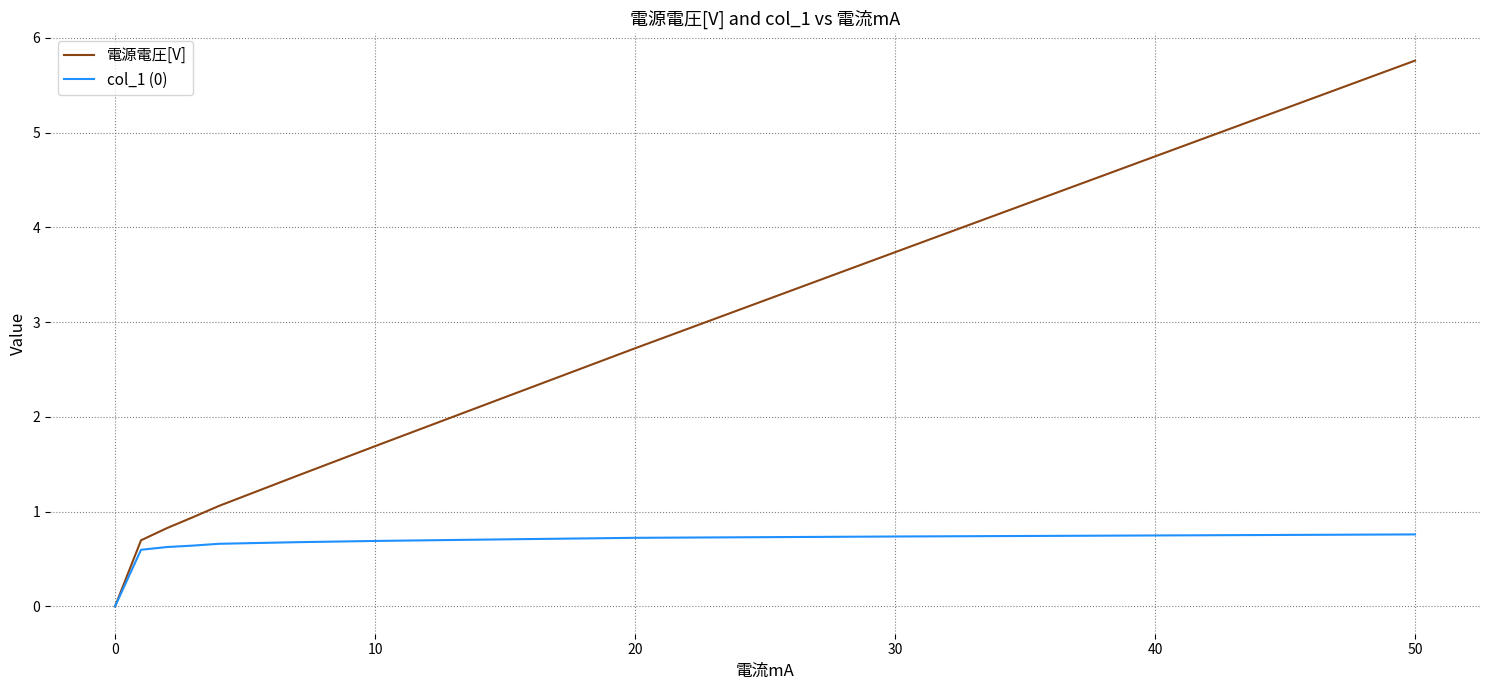

Which series has the largest total across all categories?

電源電圧[V]